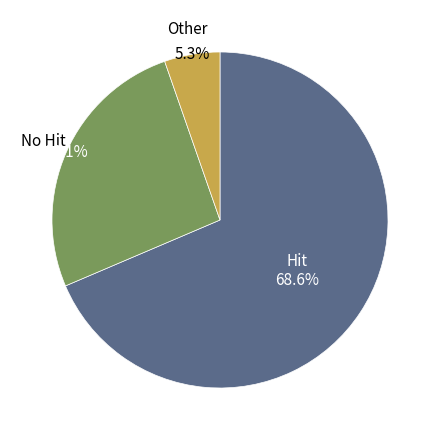

Count the number of slices in the pie.

3